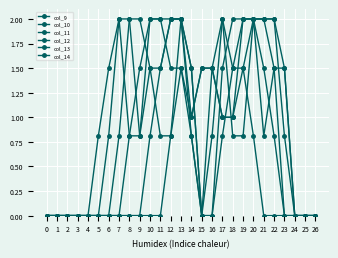

Is this an area chart (filled region under the line)?

No